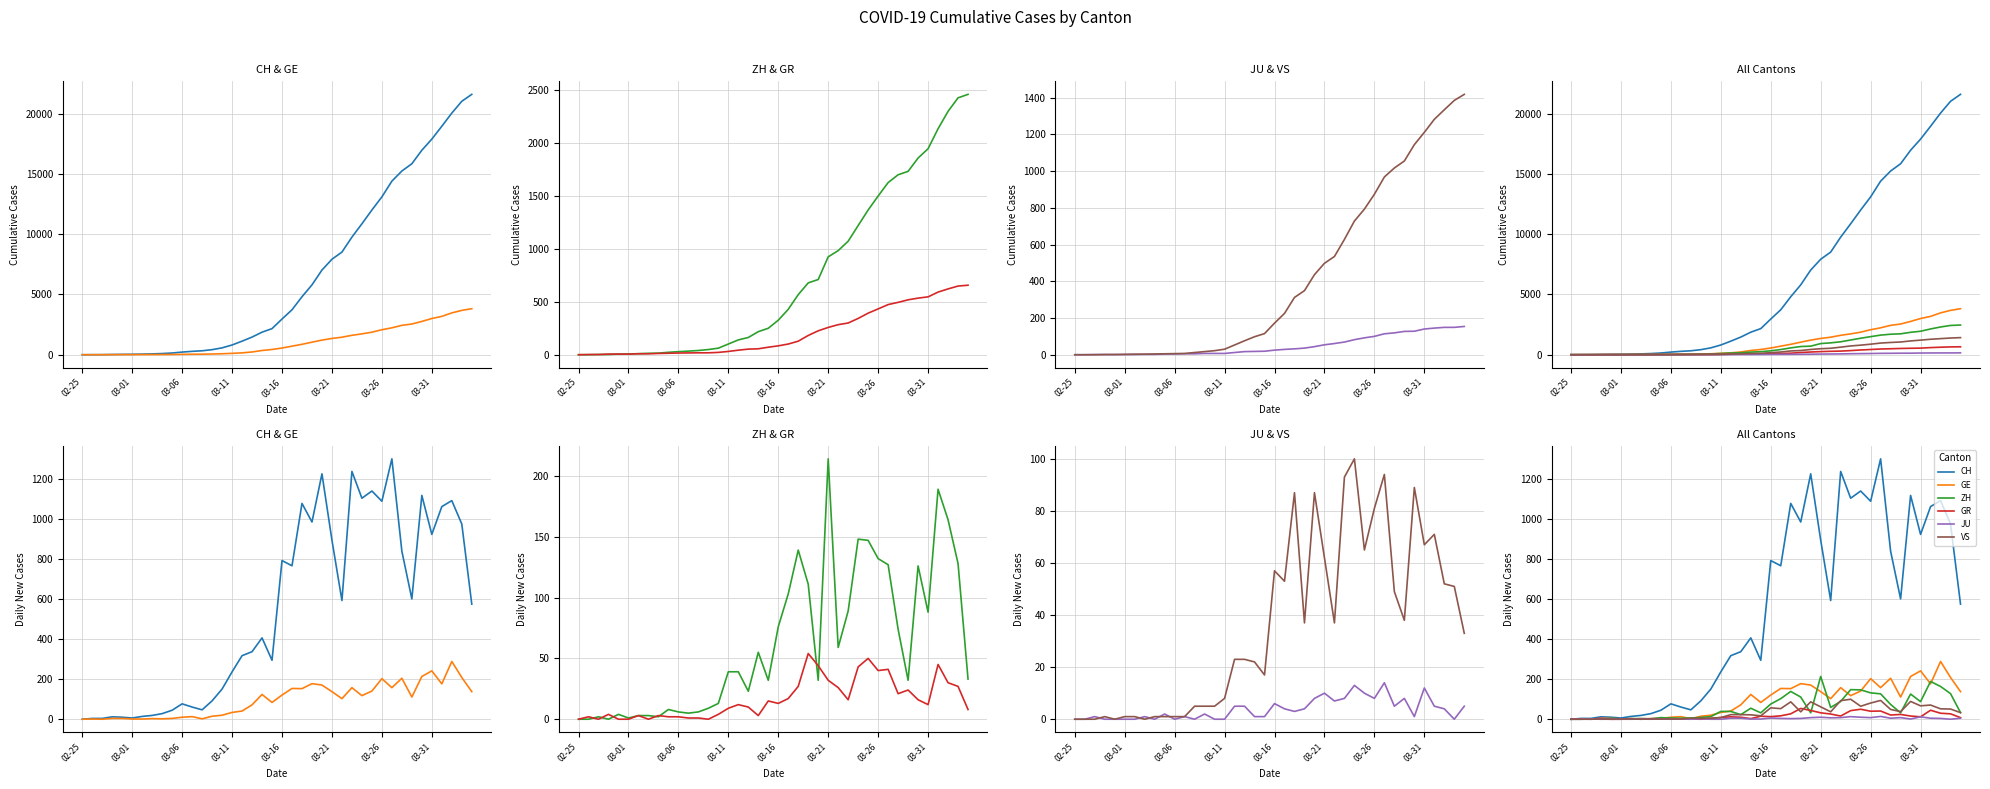

At which category is the sum across all series the highest?

31